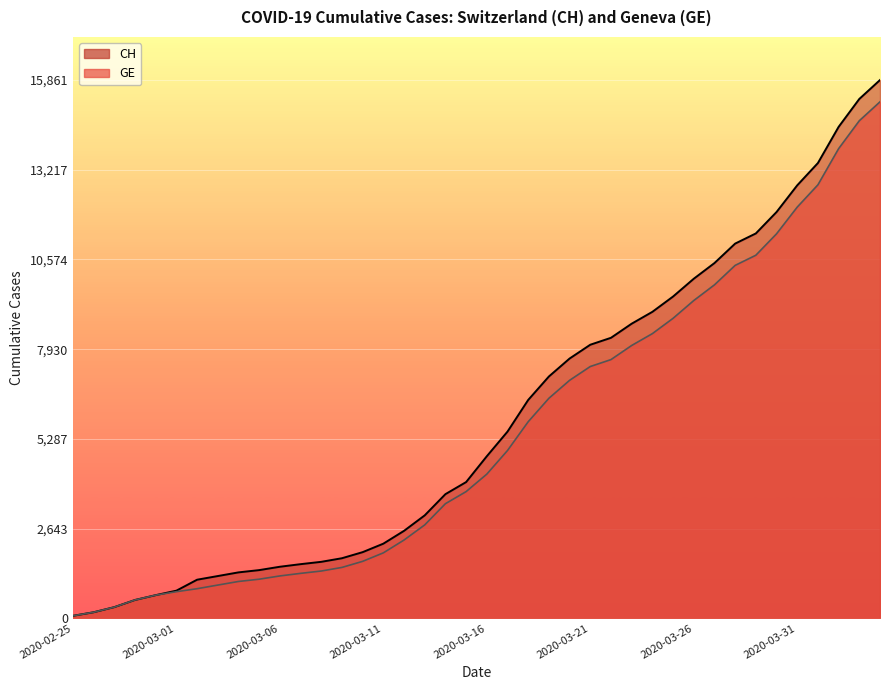

Reading left to right, extract all data points from this chart.

CH: 2020-02-25=73	2020-02-26=178	2020-02-27=329	2020-02-28=540	2020-02-29=682	2020-03-01=814	2020-03-02=1137	2020-03-03=1245	2020-03-04=1353	2020-03-05=1420	2020-03-06=1519	2020-03-07=1595	2020-03-08=1664	2020-03-09=1770	2020-03-10=1949	2020-03-11=2199	2020-03-12=2577	2020-03-13=3033	2020-03-14=3658	2020-03-15=4014	2020-03-16=4775	2020-03-17=5501	2020-03-18=6434	2020-03-19=7125	2020-03-20=7654	2020-03-21=8061	2020-03-22=8265	2020-03-23=8681	2020-03-24=9030	2020-03-25=9481	2020-03-26=10005	2020-03-27=10467	2020-03-28=11041	2020-03-29=11340	2020-03-30=11971	2020-03-31=12758	2020-04-01=13415	2020-04-02=14480	2020-04-03=15303	2020-04-04=15861
GE: 2020-02-25=73	2020-02-26=178	2020-02-27=329	2020-02-28=540	2020-02-29=682	2020-03-01=784	2020-03-02=872	2020-03-03=979	2020-03-04=1085	2020-03-05=1152	2020-03-06=1248	2020-03-07=1324	2020-03-08=1393	2020-03-09=1499	2020-03-10=1678	2020-03-11=1928	2020-03-12=2306	2020-03-13=2752	2020-03-14=3377	2020-03-15=3733	2020-03-16=4248	2020-03-17=4944	2020-03-18=5792	2020-03-19=6483	2020-03-20=7012	2020-03-21=7419	2020-03-22=7623	2020-03-23=8039	2020-03-24=8388	2020-03-25=8839	2020-03-26=9363	2020-03-27=9825	2020-03-28=10399	2020-03-29=10698	2020-03-30=11329	2020-03-31=12116	2020-04-01=12773	2020-04-02=13838	2020-04-03=14661	2020-04-04=15219